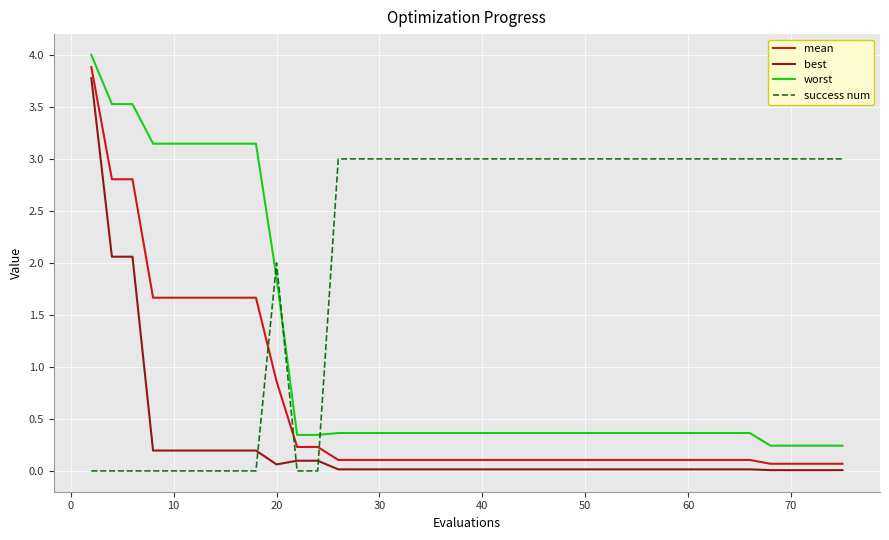

Rank the series by their average value, from highest to lowest.

success num, worst, mean, best